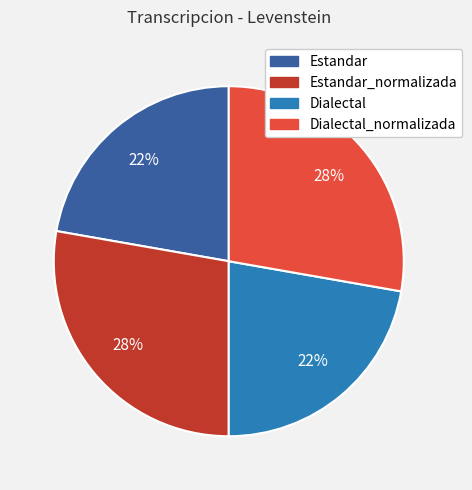

Count the number of slices in the pie.

4